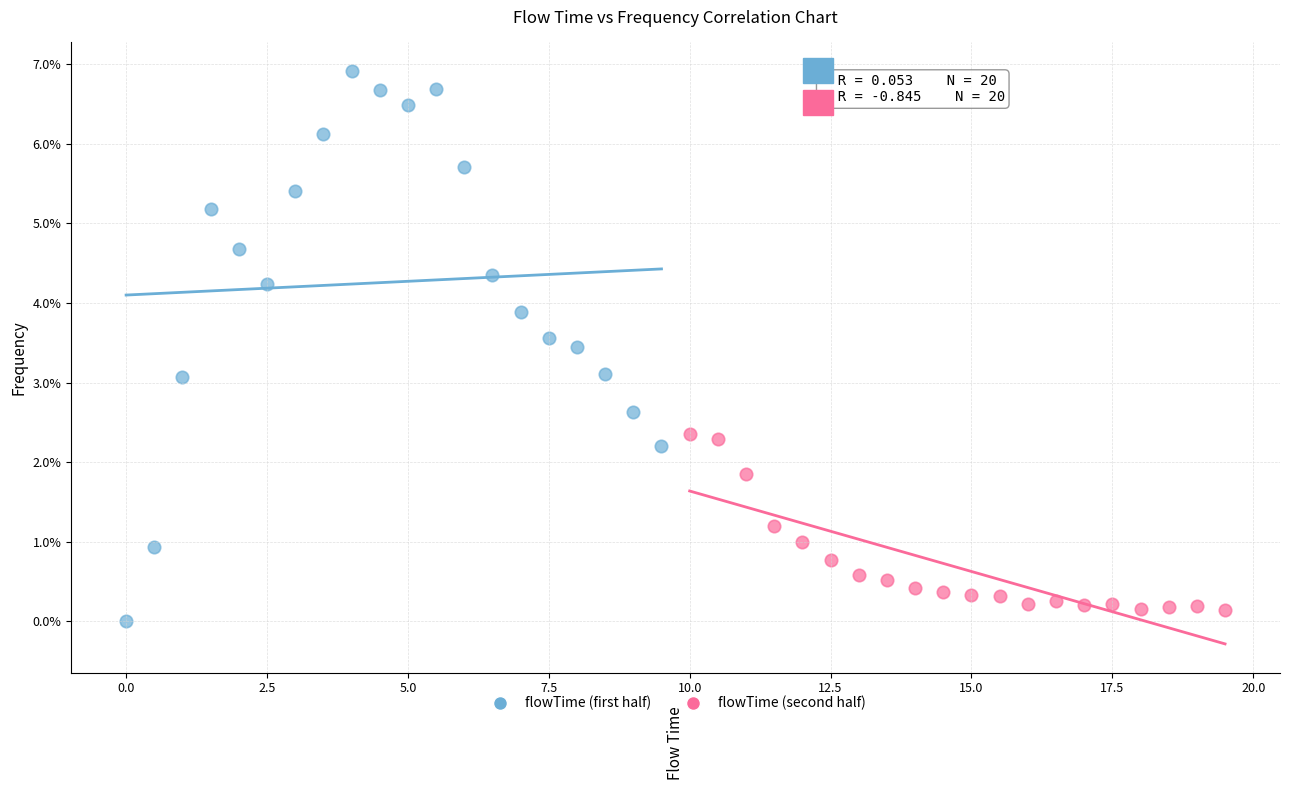

Which series contains the highest Y value?

flowTime (first half)